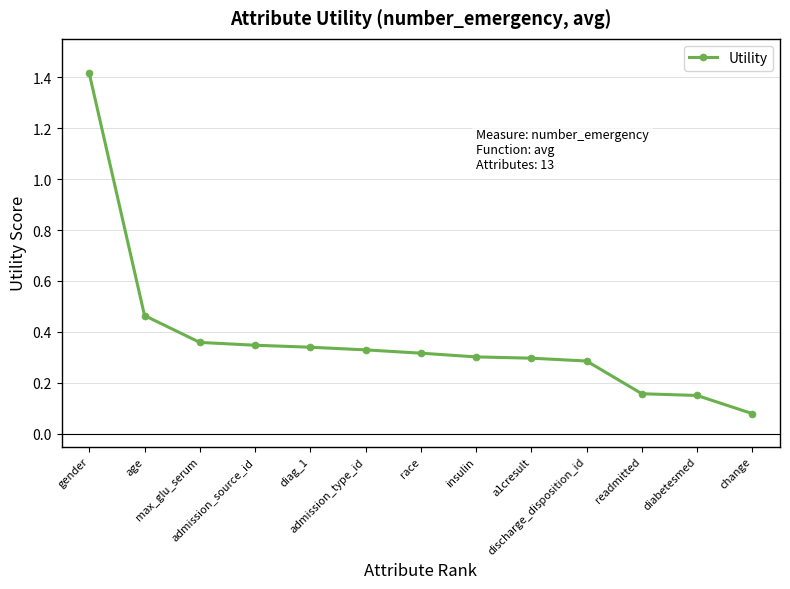

Does the chart have visible grid lines?

Yes